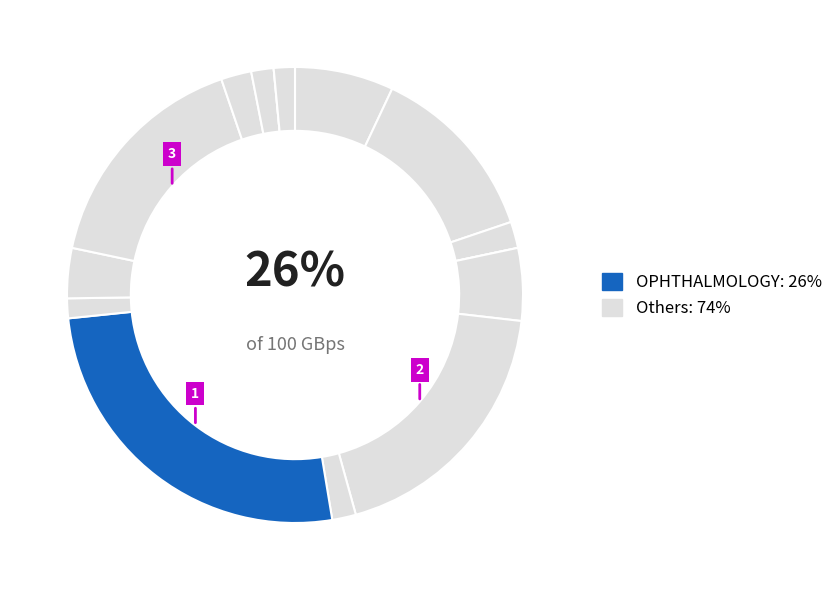

Does SUBSTANCE USE DISORDER INDIVIDUAL account for over 50% of the chart?

No